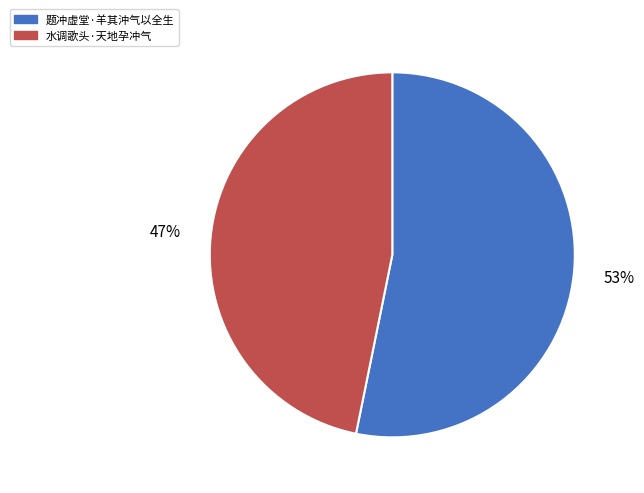

Which slice is the smallest?

水调歌头·天地孕冲气